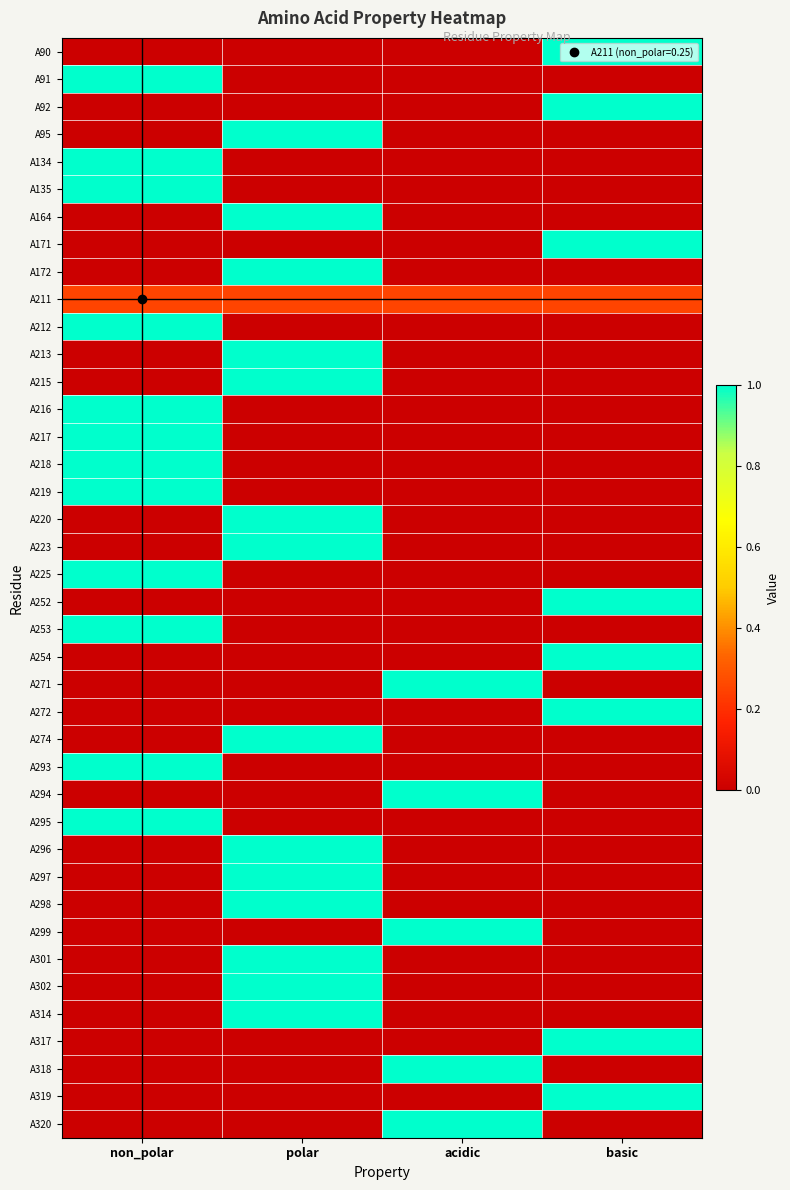

Reading left to right, list all the values displayed in this chart.

A90: non_polar=0.0	polar=0.0	acidic=0.0	basic=1.0
A91: non_polar=1.0	polar=0.0	acidic=0.0	basic=0.0
A92: non_polar=0.0	polar=0.0	acidic=0.0	basic=1.0
A95: non_polar=0.0	polar=1.0	acidic=0.0	basic=0.0
A134: non_polar=1.0	polar=0.0	acidic=0.0	basic=0.0
A135: non_polar=1.0	polar=0.0	acidic=0.0	basic=0.0
A164: non_polar=0.0	polar=1.0	acidic=0.0	basic=0.0
A171: non_polar=0.0	polar=0.0	acidic=0.0	basic=1.0
A172: non_polar=0.0	polar=1.0	acidic=0.0	basic=0.0
A211: non_polar=0.2	polar=0.2	acidic=0.2	basic=0.2
A212: non_polar=1.0	polar=0.0	acidic=0.0	basic=0.0
A213: non_polar=0.0	polar=1.0	acidic=0.0	basic=0.0
A215: non_polar=0.0	polar=1.0	acidic=0.0	basic=0.0
A216: non_polar=1.0	polar=0.0	acidic=0.0	basic=0.0
A217: non_polar=1.0	polar=0.0	acidic=0.0	basic=0.0
A218: non_polar=1.0	polar=0.0	acidic=0.0	basic=0.0
A219: non_polar=1.0	polar=0.0	acidic=0.0	basic=0.0
A220: non_polar=0.0	polar=1.0	acidic=0.0	basic=0.0
A223: non_polar=0.0	polar=1.0	acidic=0.0	basic=0.0
A225: non_polar=1.0	polar=0.0	acidic=0.0	basic=0.0
A252: non_polar=0.0	polar=0.0	acidic=0.0	basic=1.0
A253: non_polar=1.0	polar=0.0	acidic=0.0	basic=0.0
A254: non_polar=0.0	polar=0.0	acidic=0.0	basic=1.0
A271: non_polar=0.0	polar=0.0	acidic=1.0	basic=0.0
A272: non_polar=0.0	polar=0.0	acidic=0.0	basic=1.0
A274: non_polar=0.0	polar=1.0	acidic=0.0	basic=0.0
A293: non_polar=1.0	polar=0.0	acidic=0.0	basic=0.0
A294: non_polar=0.0	polar=0.0	acidic=1.0	basic=0.0
A295: non_polar=1.0	polar=0.0	acidic=0.0	basic=0.0
A296: non_polar=0.0	polar=1.0	acidic=0.0	basic=0.0
A297: non_polar=0.0	polar=1.0	acidic=0.0	basic=0.0
A298: non_polar=0.0	polar=1.0	acidic=0.0	basic=0.0
A299: non_polar=0.0	polar=0.0	acidic=1.0	basic=0.0
A301: non_polar=0.0	polar=1.0	acidic=0.0	basic=0.0
A302: non_polar=0.0	polar=1.0	acidic=0.0	basic=0.0
A314: non_polar=0.0	polar=1.0	acidic=0.0	basic=0.0
A317: non_polar=0.0	polar=0.0	acidic=0.0	basic=1.0
A318: non_polar=0.0	polar=0.0	acidic=1.0	basic=0.0
A319: non_polar=0.0	polar=0.0	acidic=0.0	basic=1.0
A320: non_polar=0.0	polar=0.0	acidic=1.0	basic=0.0